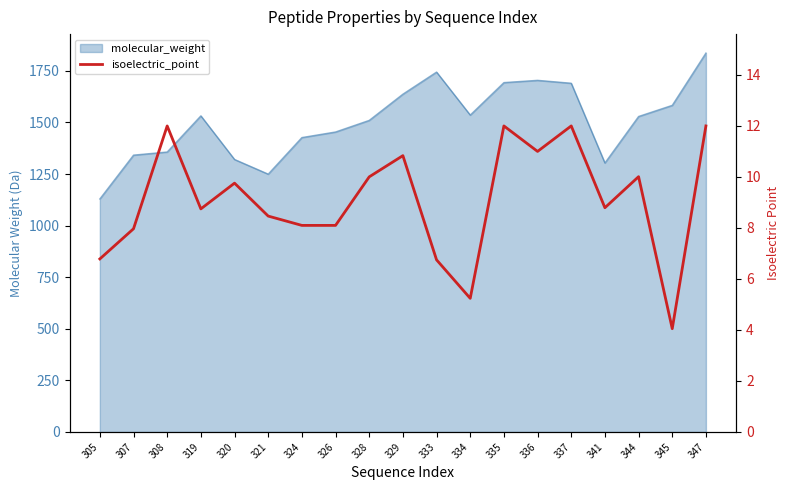

How many points are lower than both their immediate neighbors (excluding endpoints)?

5